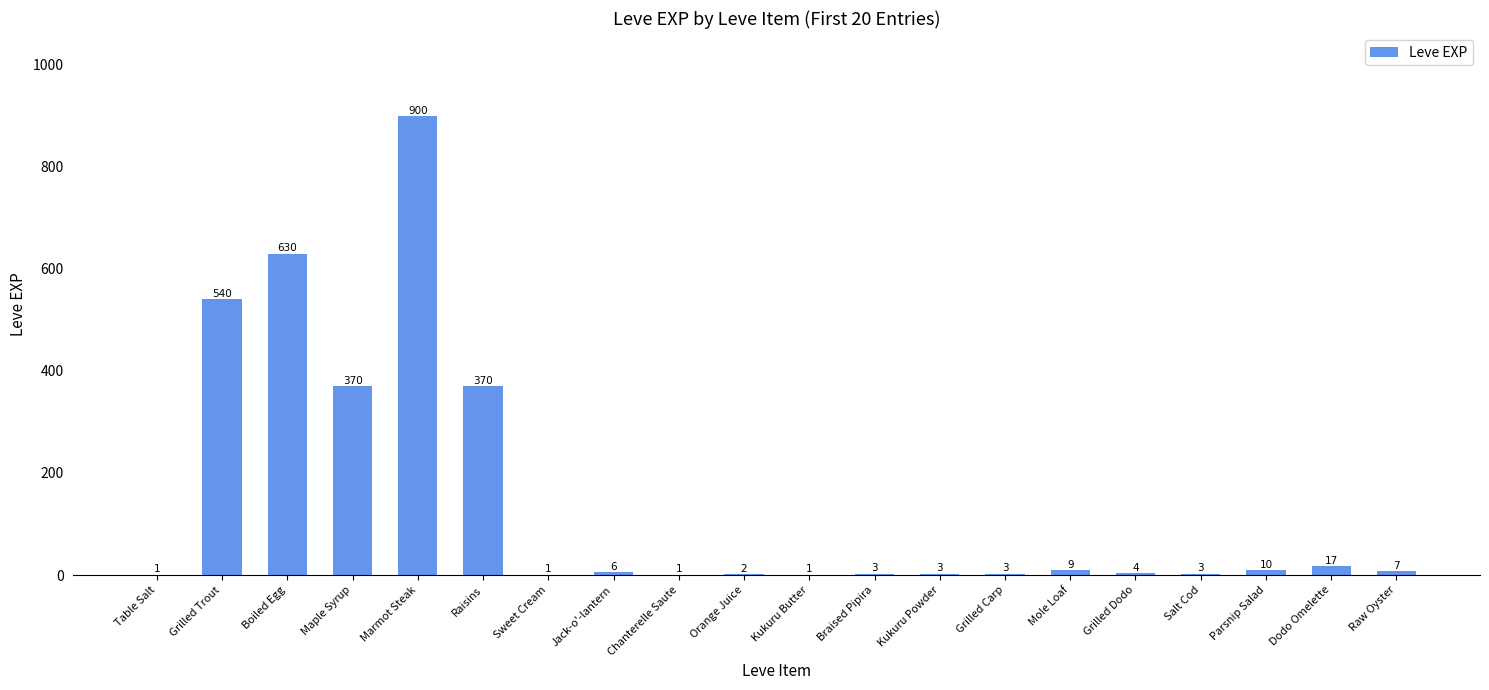

Reading left to right, what are all the values shown in this chart?

Table Salt=1	Grilled Trout=540	Boiled Egg=630	Maple Syrup=370	Marmot Steak=900	Raisins=370	Sweet Cream=1	Jack-o'-lantern=6	Chanterelle Saute=1	Orange Juice=2	Kukuru Butter=1	Braised Pipira=3	Kukuru Powder=3	Grilled Carp=3	Mole Loaf=9	Grilled Dodo=4	Salt Cod=3	Parsnip Salad=10	Dodo Omelette=17	Raw Oyster=7